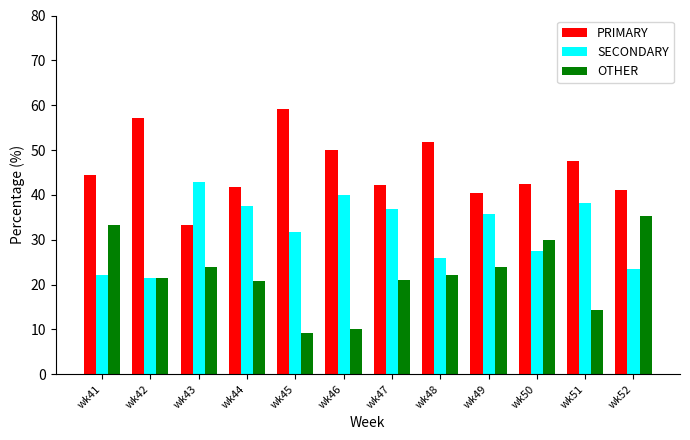

Rank the series by their average value, from highest to lowest.

PRIMARY, SECONDARY, OTHER